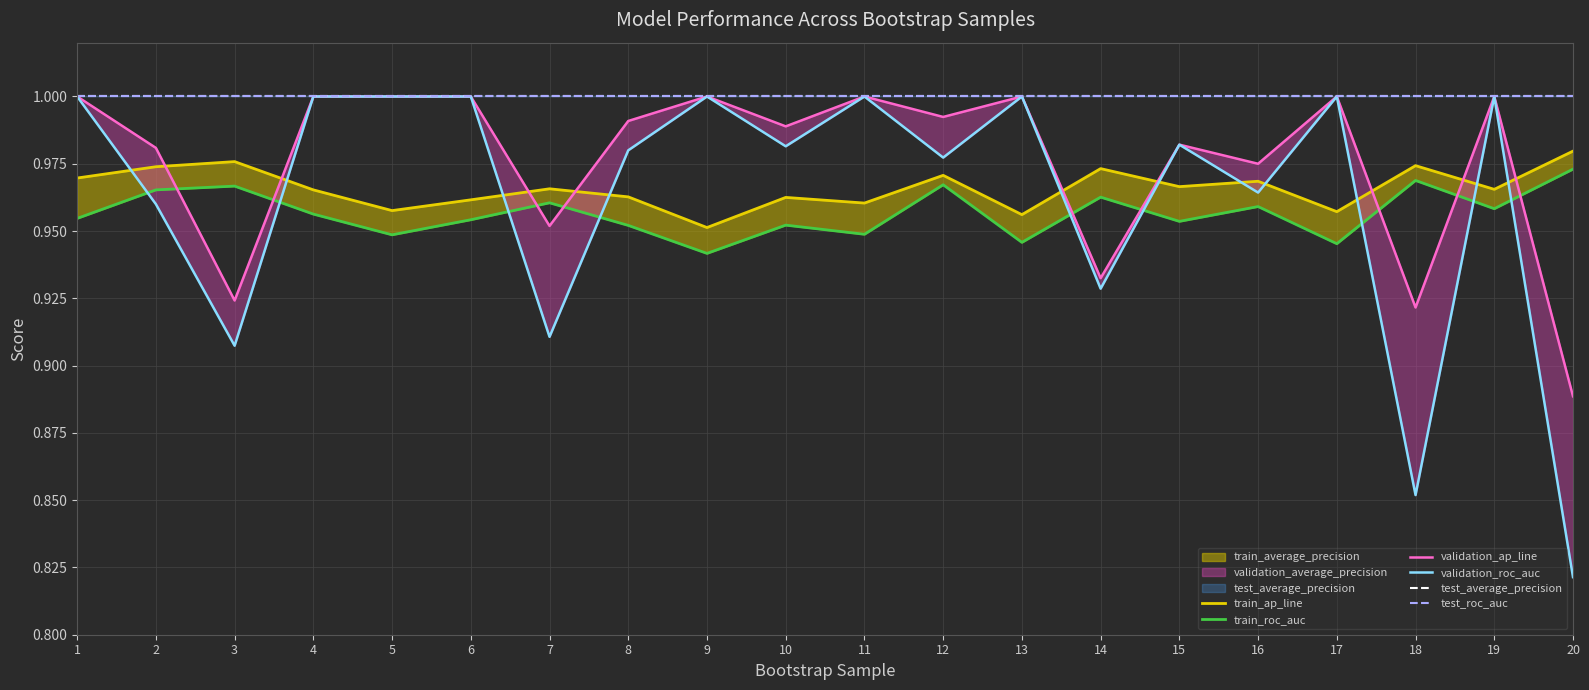

The value of train_roc_auc at 2 is 0.2. True or false?

False